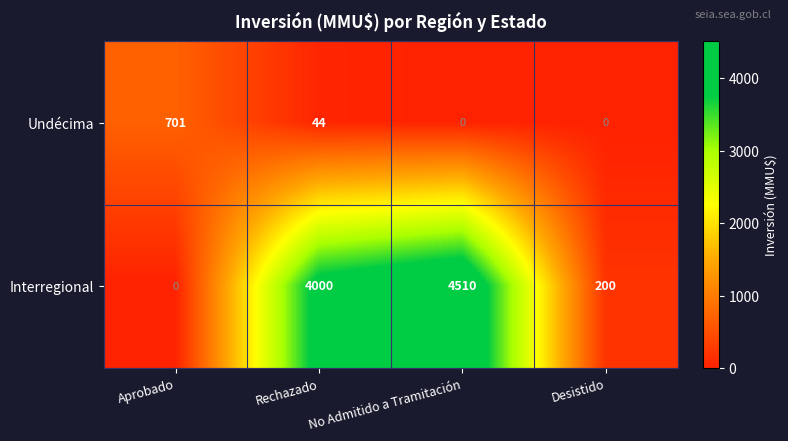

Count the number of categories in the chart.

4